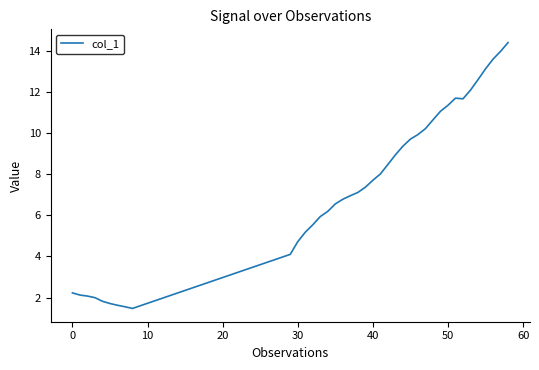

Reading left to right, extract all data points from this chart.

2.2	2.1	2.1	2.0	1.8	1.7	1.6	1.6	1.5	4.1	4.7	5.2	5.5	5.9	6.2	6.6	6.8	7.0	7.1	7.4	7.7	8.0	8.5	8.9	9.4	9.7	9.9	10.2	10.6	11.1	11.4	11.7	11.7	12.1	12.6	13.1	13.6	14.0	14.4